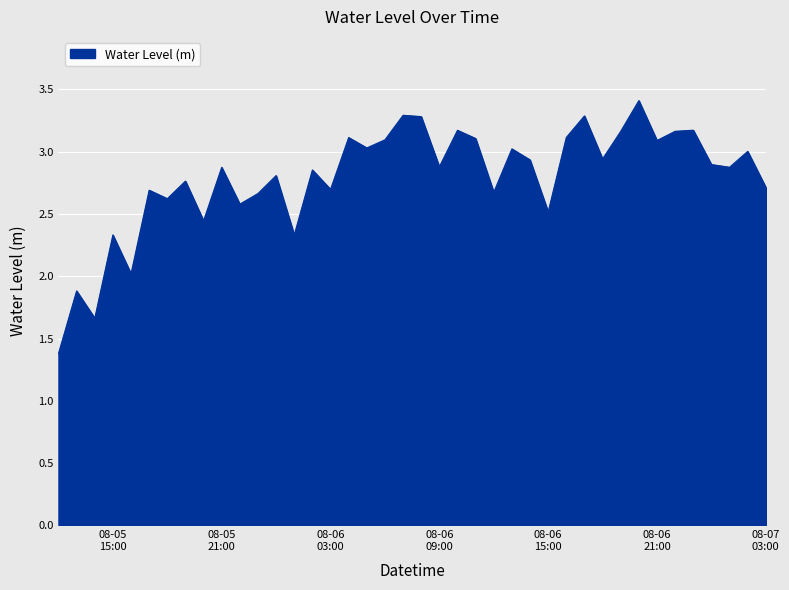

Count the number of data series in this chart.

1